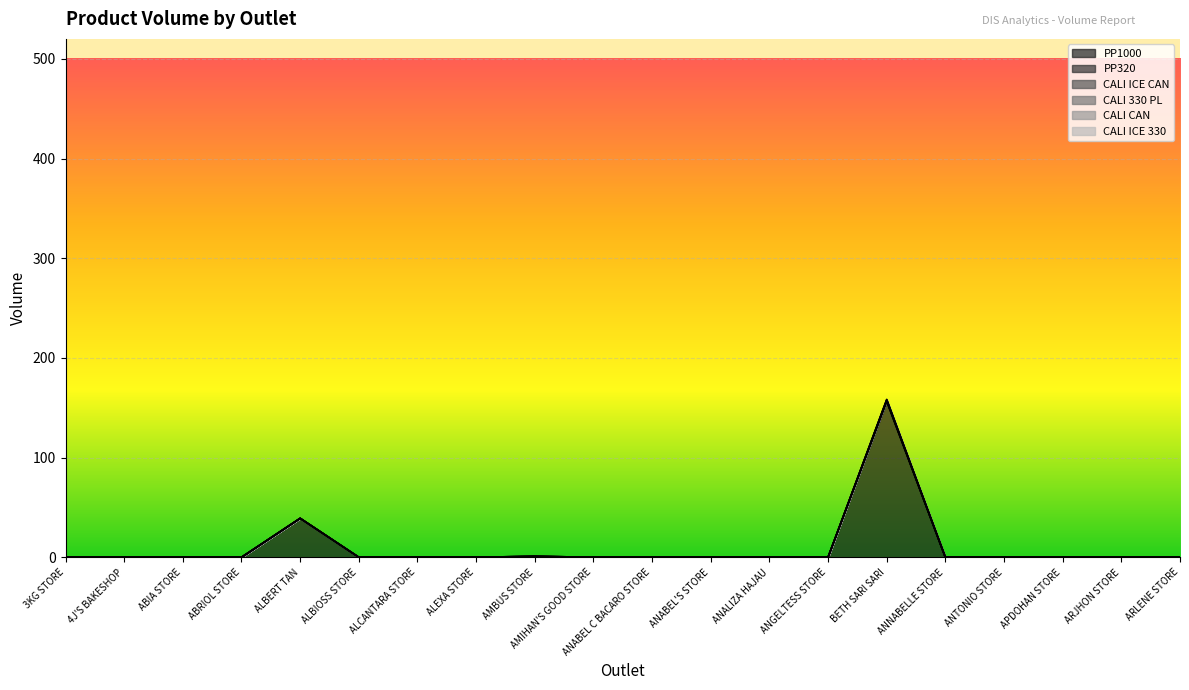

At AMIHAN'S GOOD STORE, list the series in order from smallest to largest.

PP1000, PP320, CALI ICE CAN, CALI 330 PL, CALI CAN, CALI ICE 330